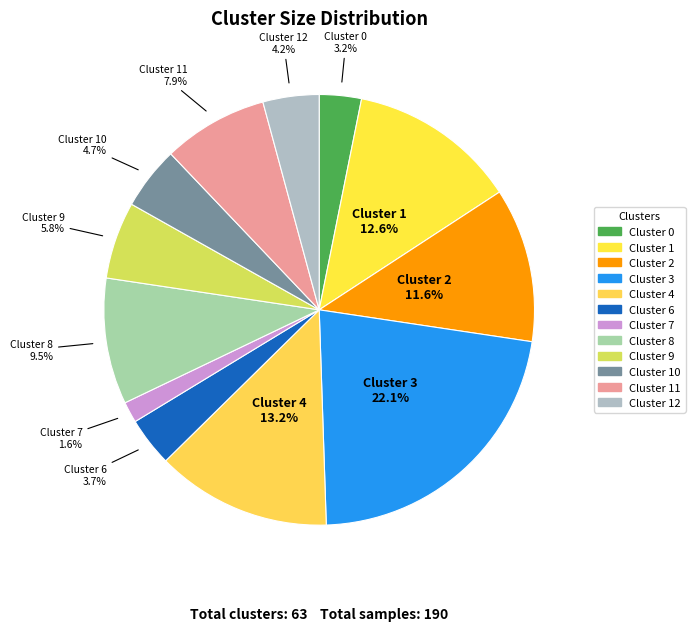

How many slices are in this pie chart?

12